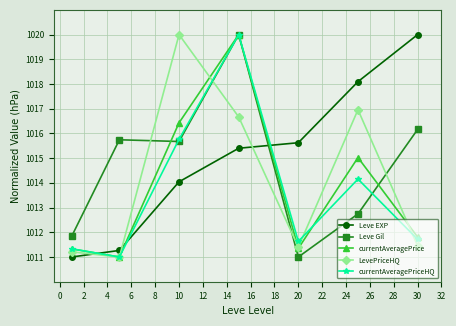

True or false: Leve Gil has more than 2 points higher than both neighbors.

False